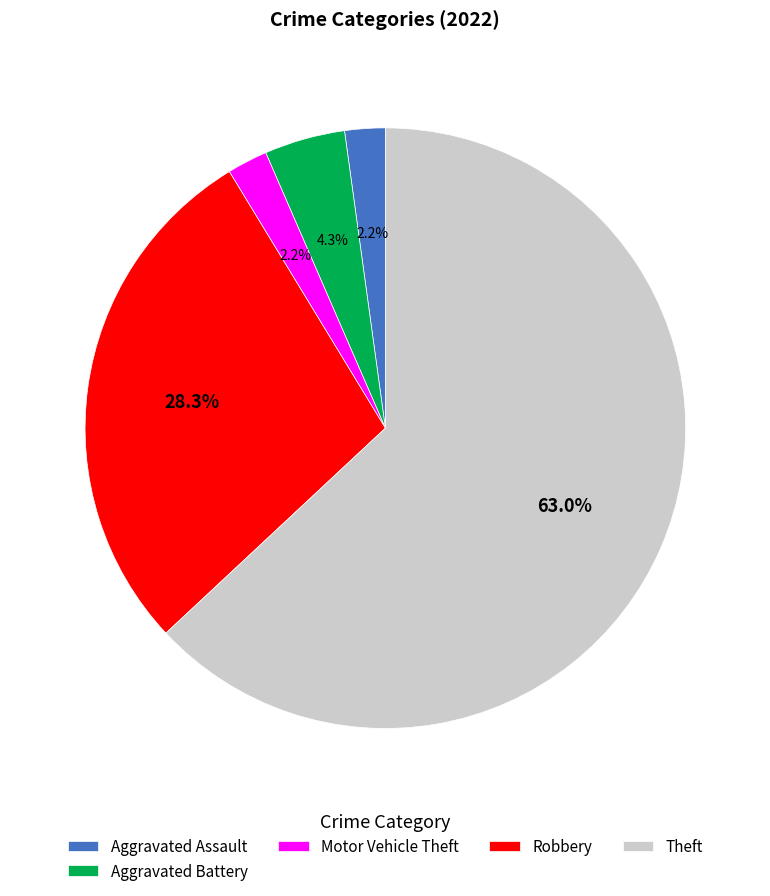

Which category accounts for the majority?

Theft